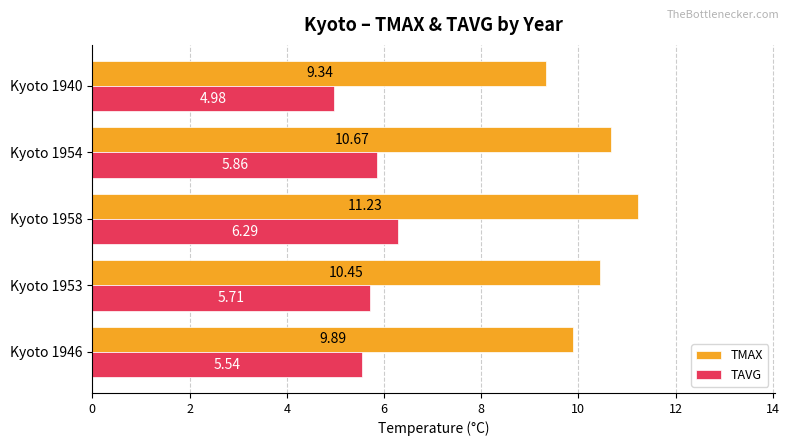

List the series in order of their peak value, highest first.

TMAX, TAVG